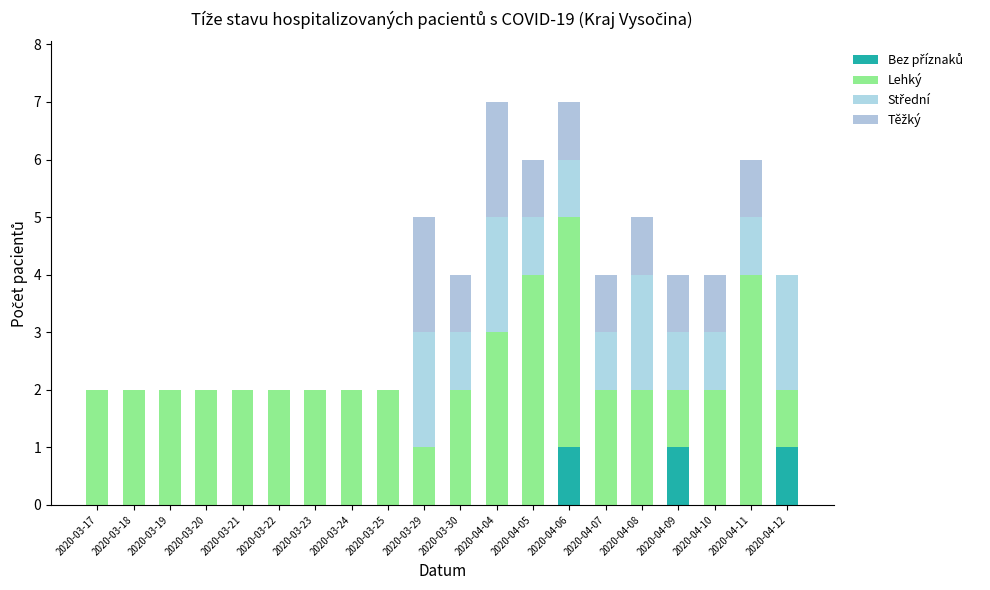

Which series has the widest spread of values?

Lehký